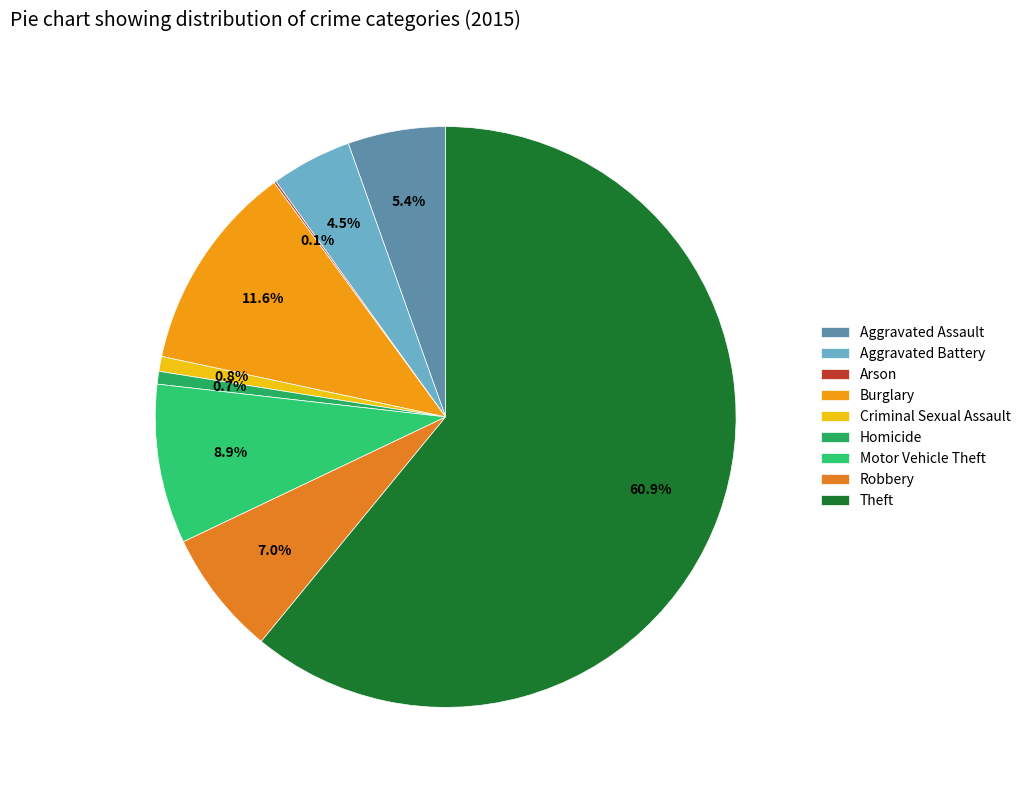

What percentage is the Aggravated Battery slice, to the nearest percent?

4%